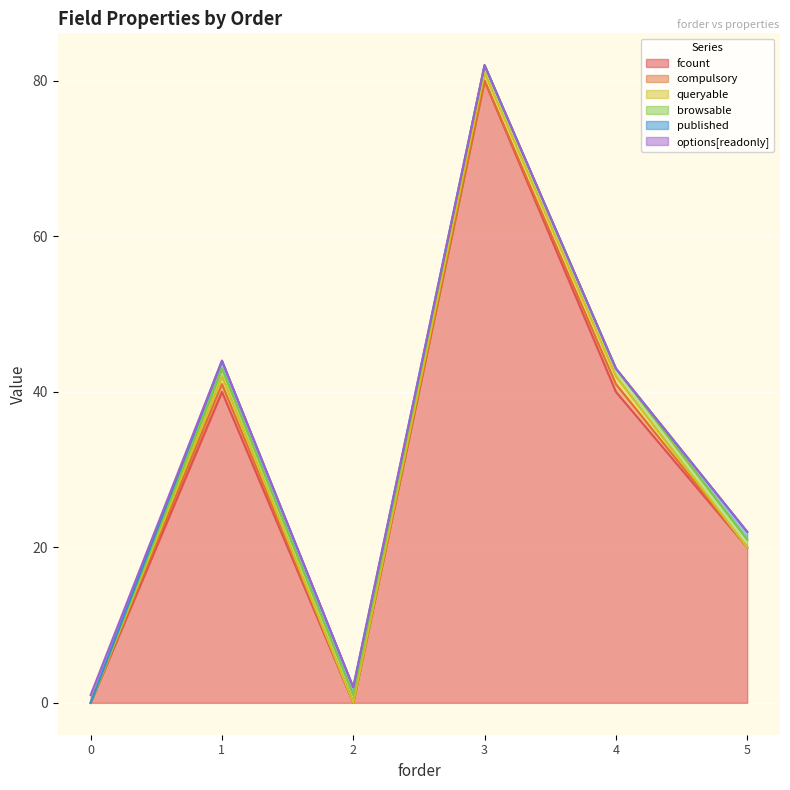

Is the value of browsable at 0 greater than the value of published at 3?

No